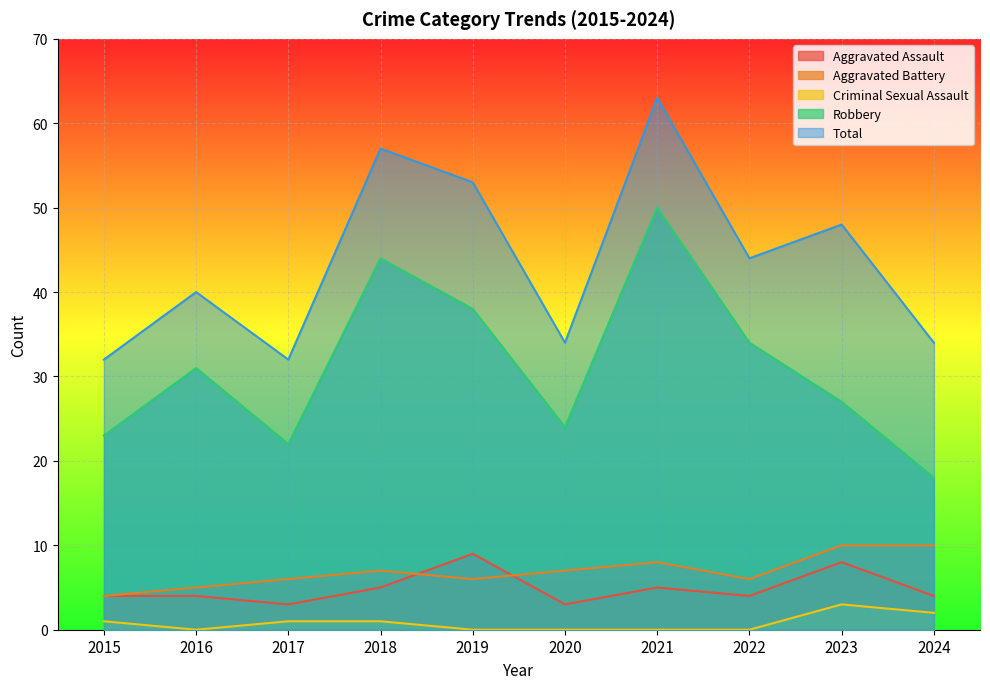

What is the difference between the Criminal Sexual Assault values at 2023 and 2017?

2